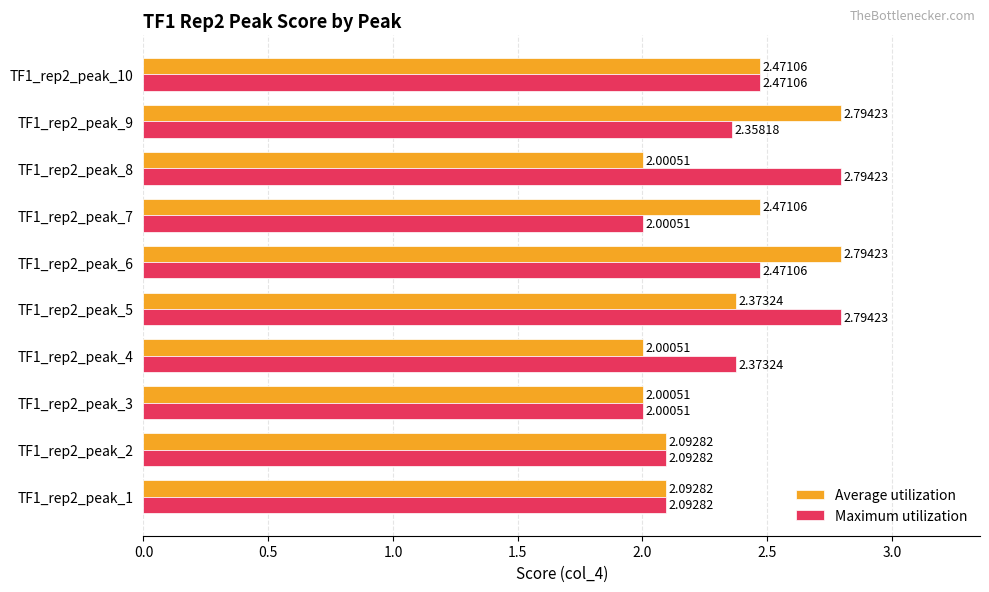

What is the sum of the Maximum utilization values at TF1_rep2_peak_7 and TF1_rep2_peak_5?

4.8